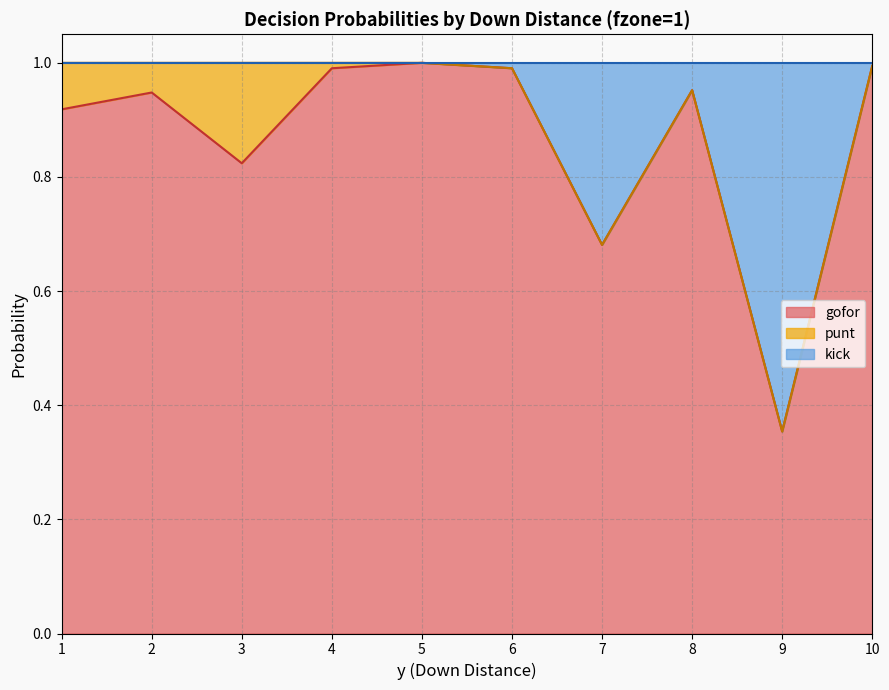

What is the difference between the second highest and minimum values in the gofor series?

0.6